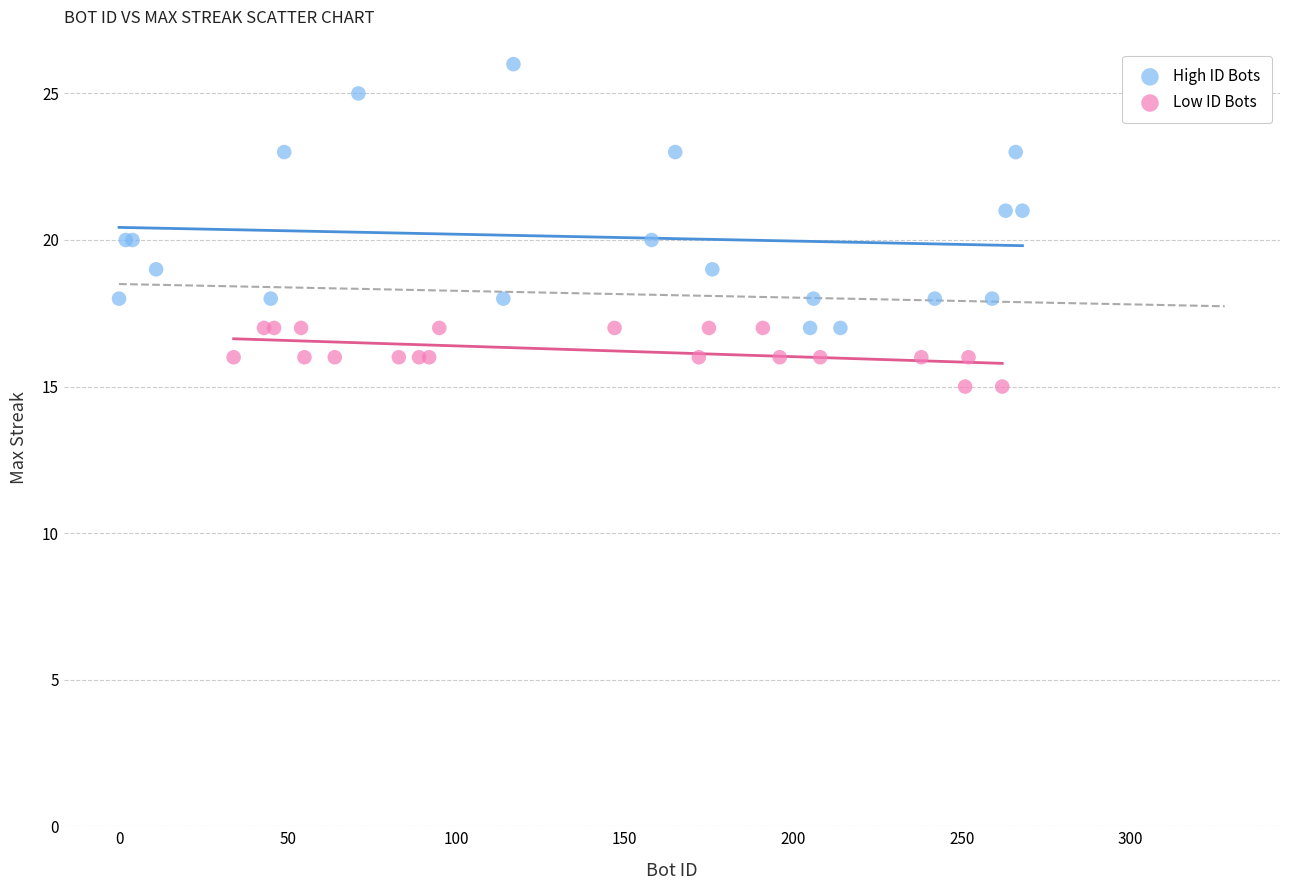

Which series reaches the maximum Y coordinate?

High ID Bots